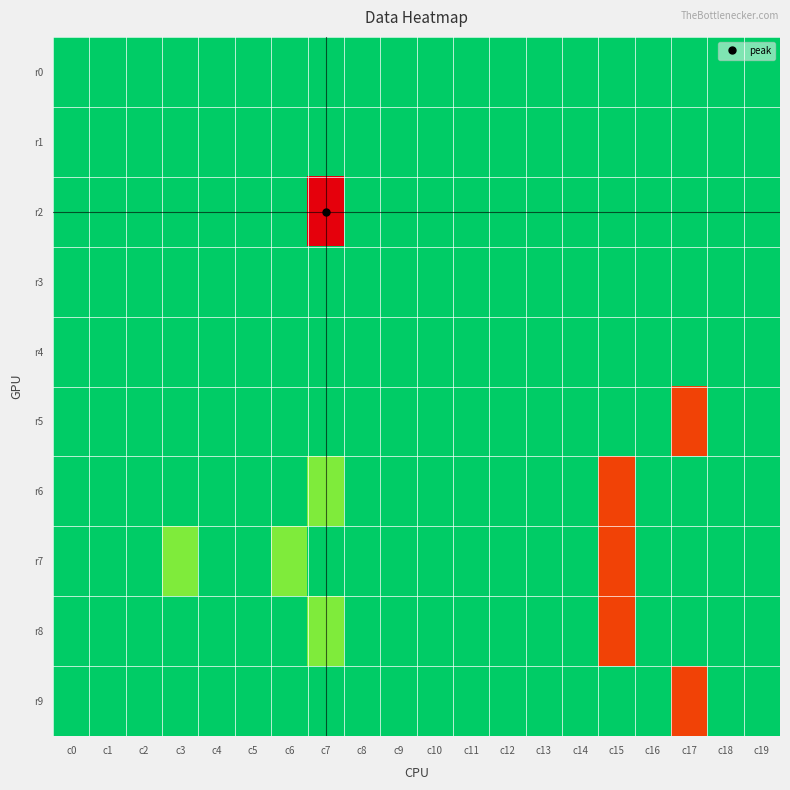

Between c2 and c14, which series saw the biggest shift?

r0